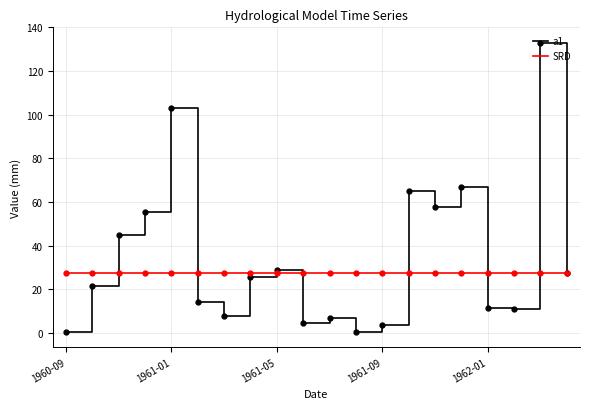

What is the maximum value shown in the chart?

132.7